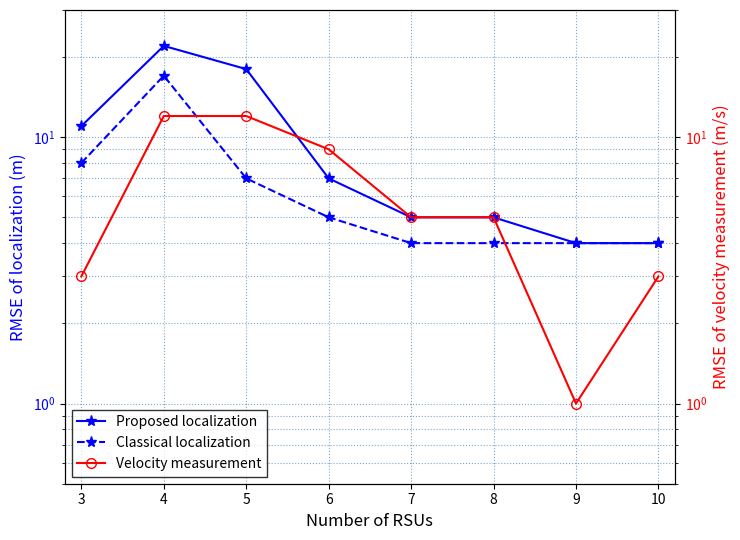

How many lines are shown in the chart?

3